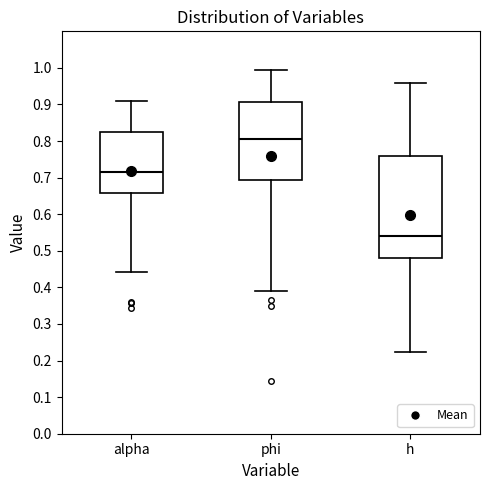

Which box has the highest median line?

phi